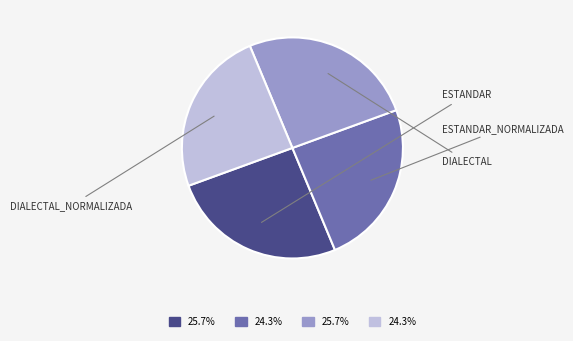

Is there any slice that represents more than half of the pie?

No